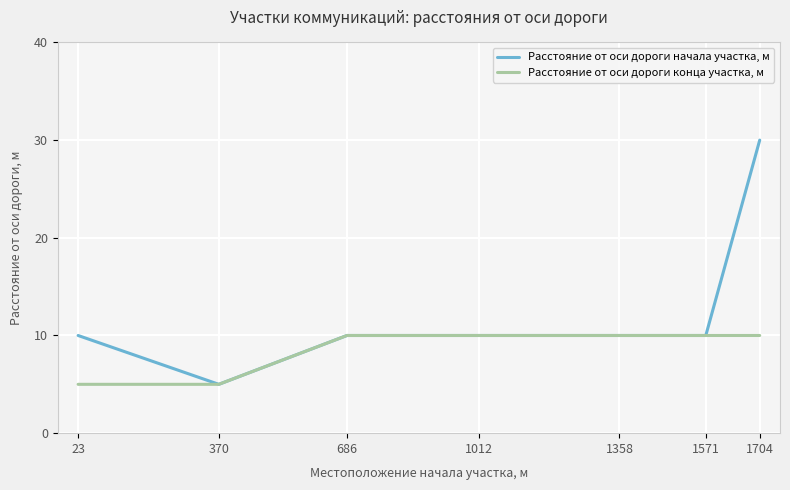

What value does the Расстояние от оси дороги конца участка, м series have at 686?

10